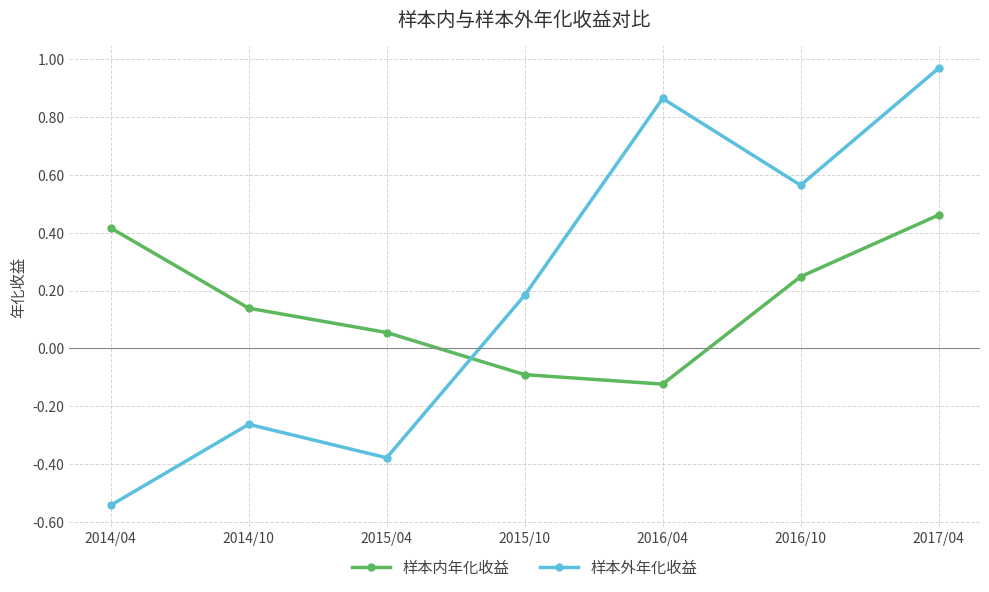

True or false: 样本内年化收益 has a value of -0.1 at 2016/04.

True